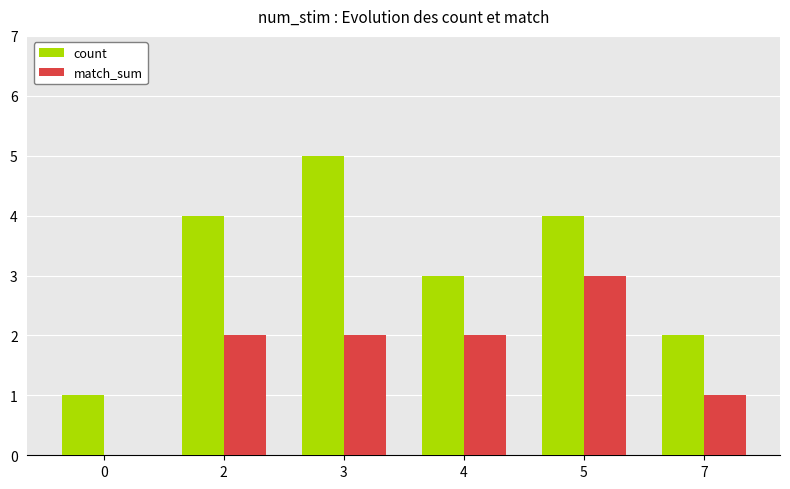

Where is count nearest to the value 3?

4